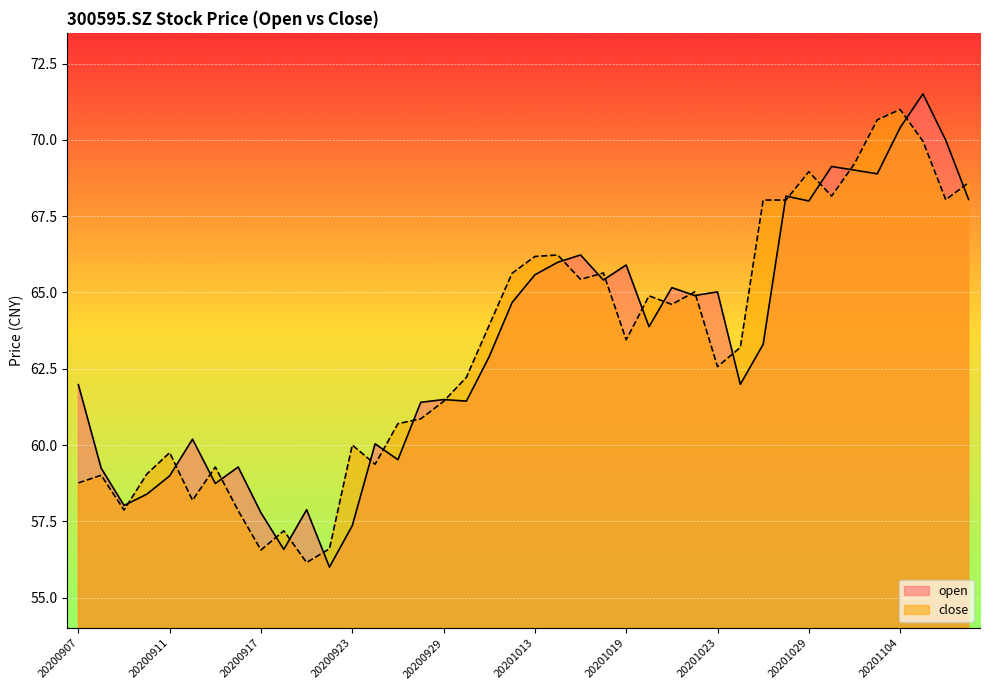

The open series shows 62.0 at 20200907. True or false?

True